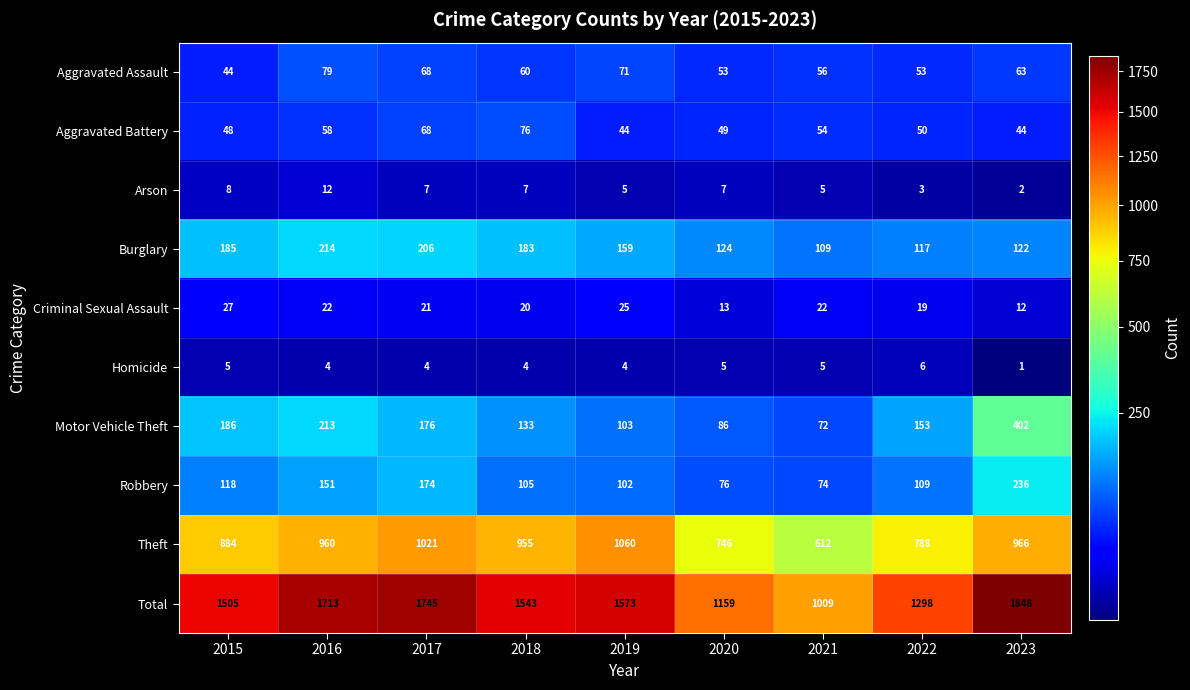

Between 2015 and 2021, which series saw the biggest shift?

Total